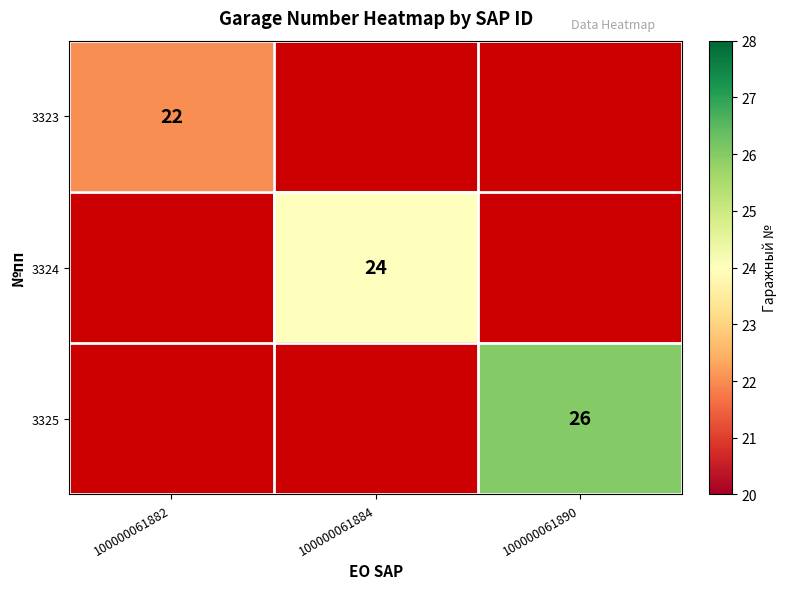

Is it true that 3325 equals 26 at 100000061890?

True